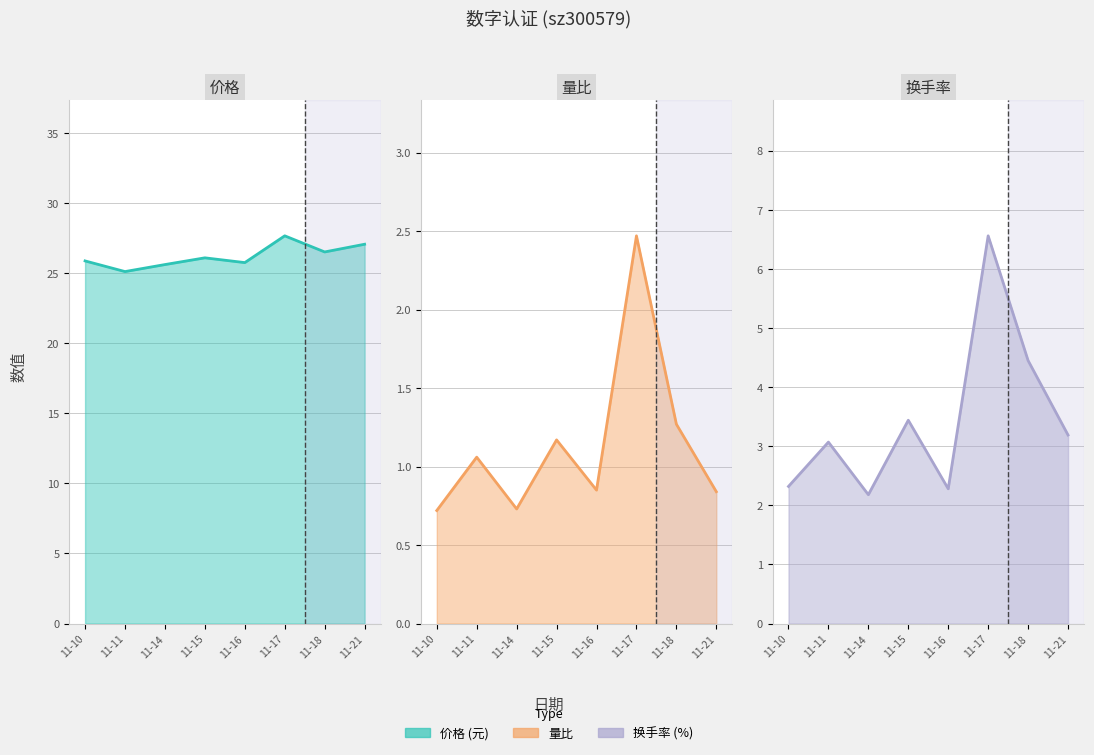

Which category has the highest value in the 换手率 line series?

11-17